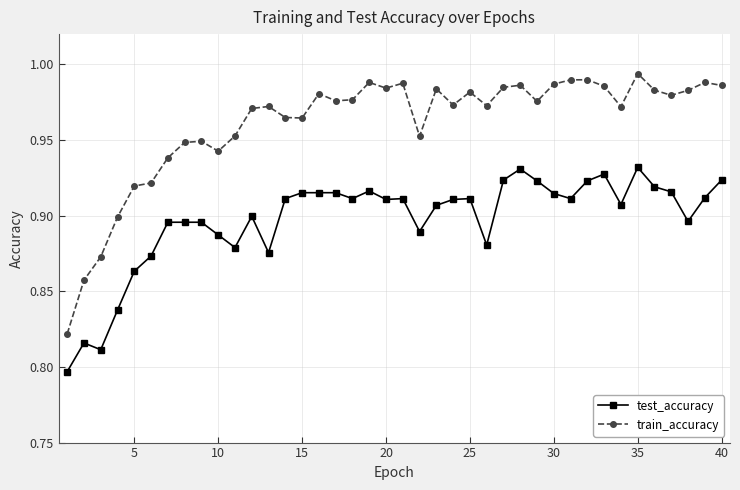

Which series has the widest spread of values?

train_accuracy